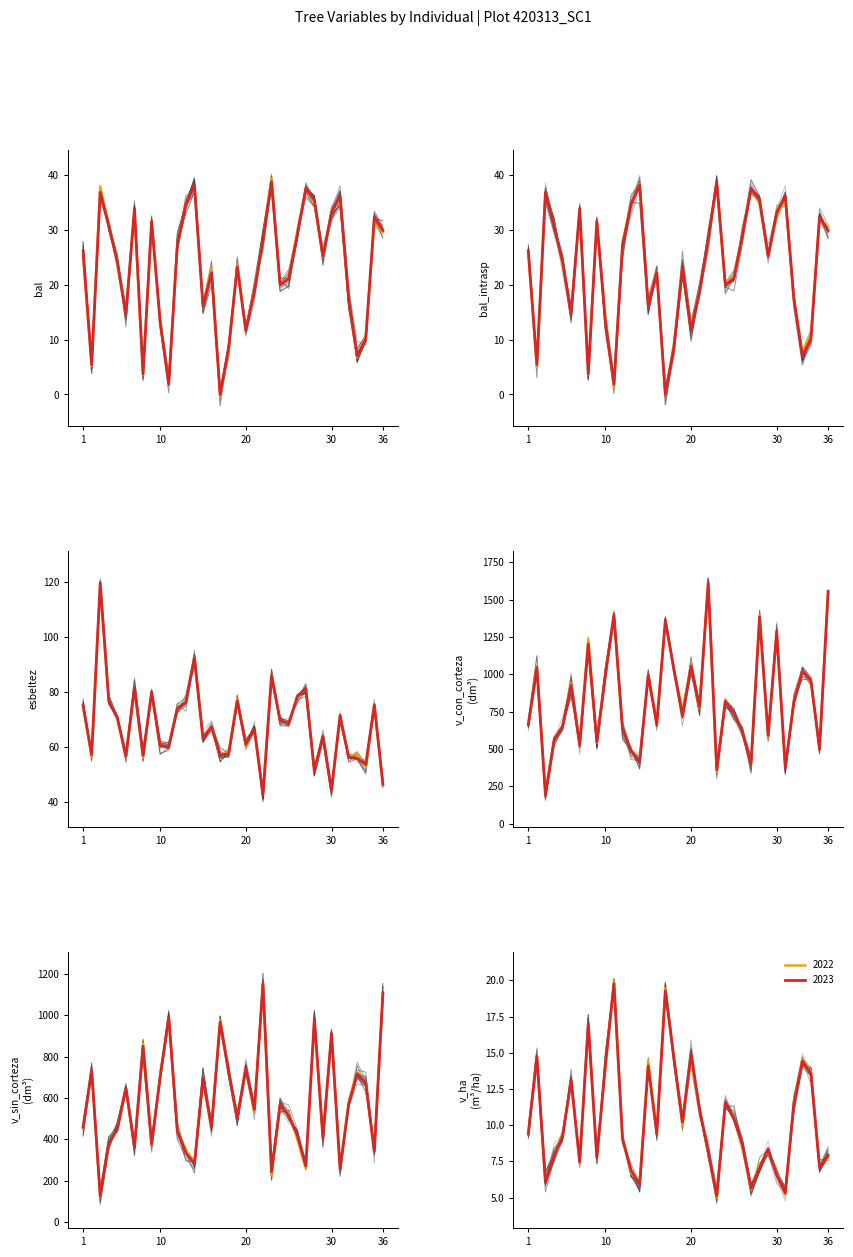

What is the difference between the highest and lowest values at 36?

1546.7